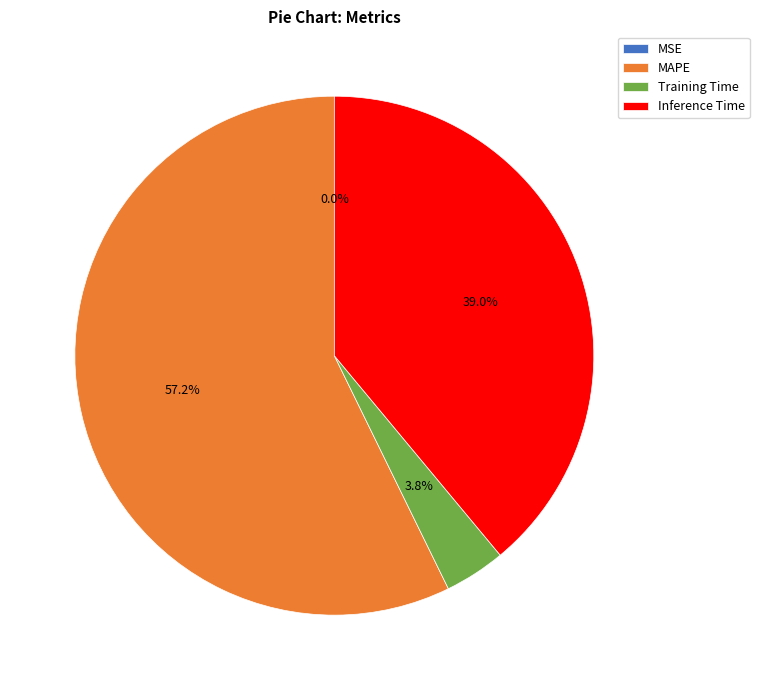

Combined, do Inference Time and Training Time account for over 50%?

No